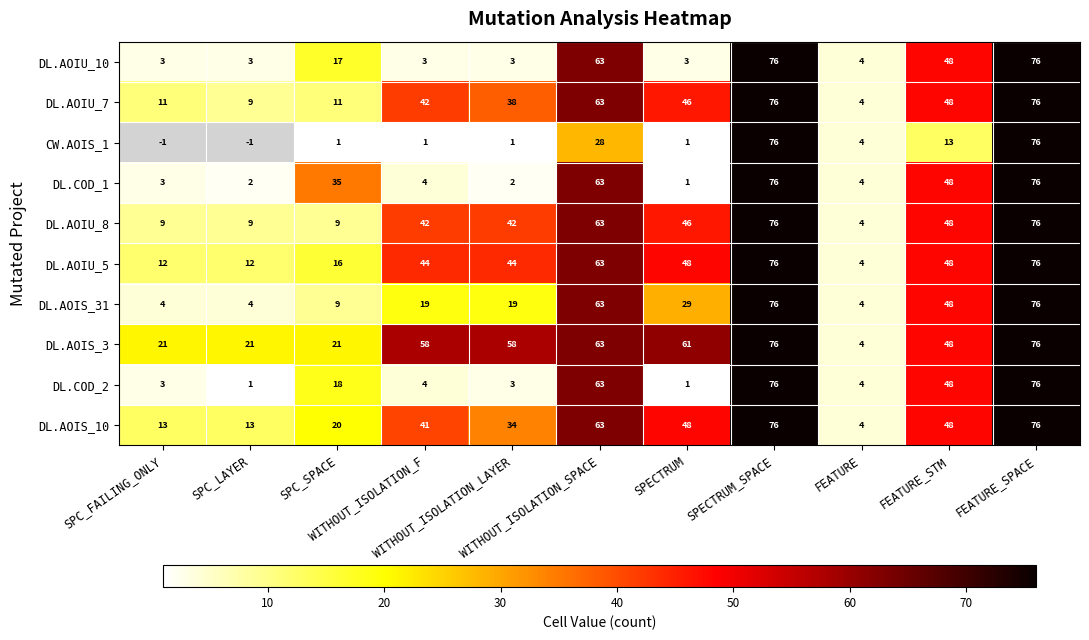

True or false: CW.AOIS_1 has a value of 41.4 at WITHOUT_ISOLATION_SPACE.

False